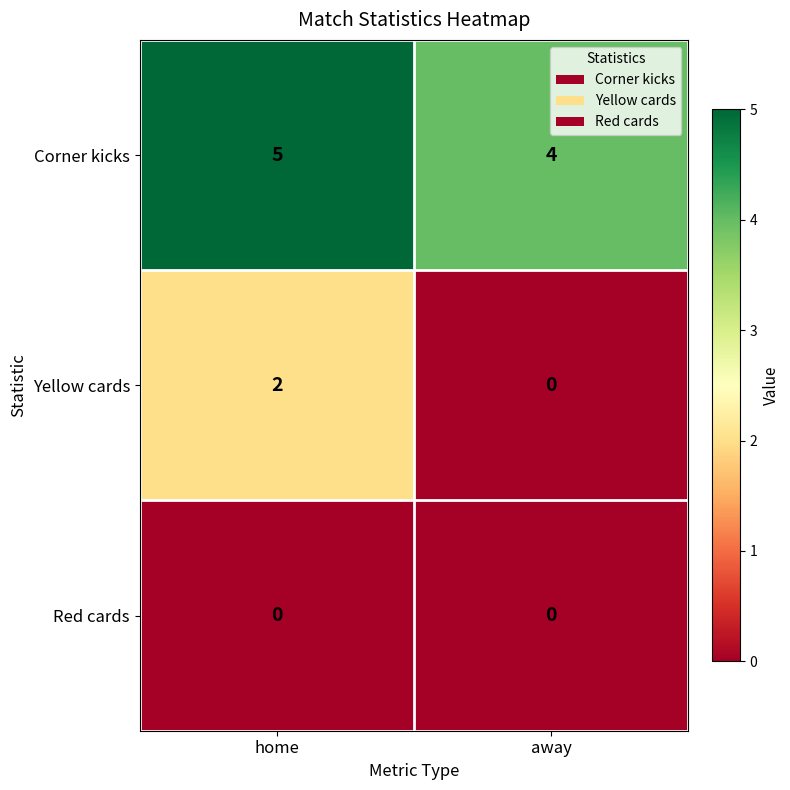

How many values in the Yellow cards series are below 2?

1